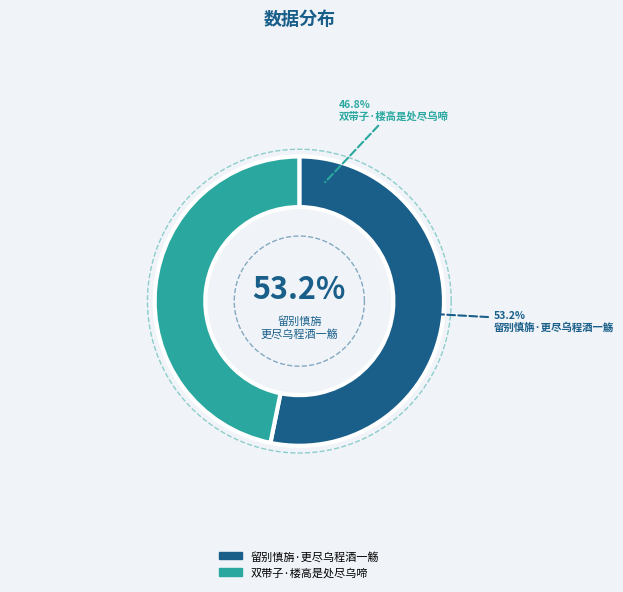

How many slices are in this pie chart?

2